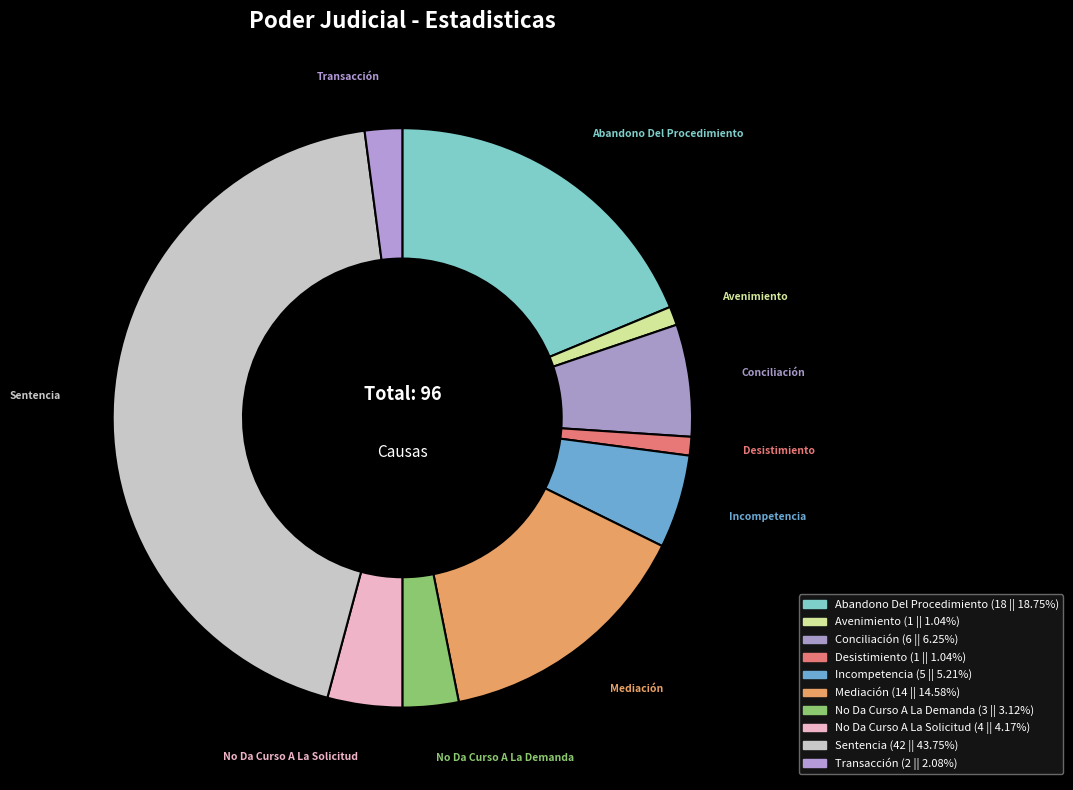

Which slice is the largest?

Sentencia